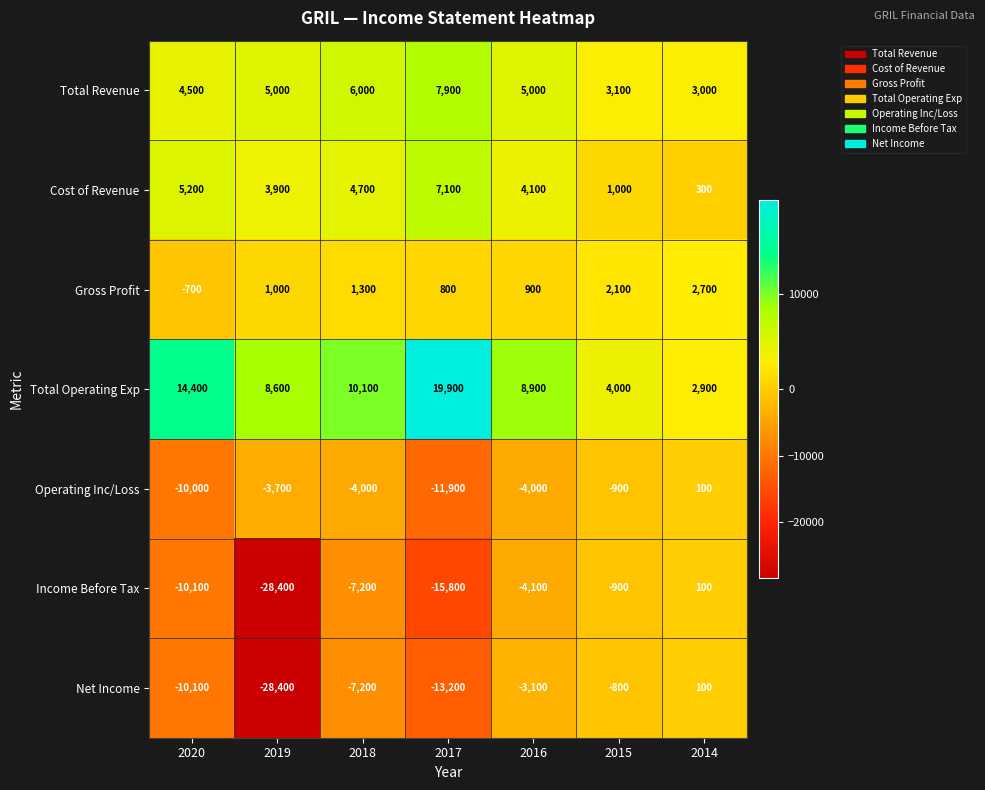

Which series changed the most between 2018 and 2016?

Net Income